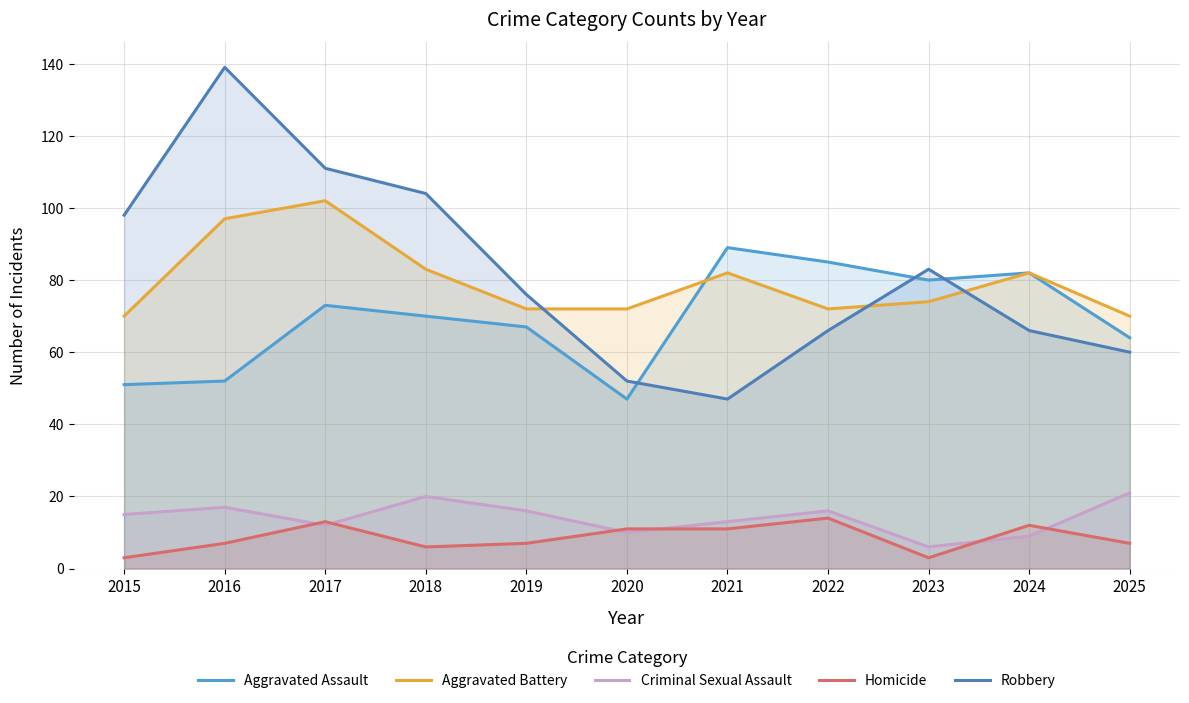

Which series ends up on top after the final intersection of Robbery and Aggravated Battery?

Aggravated Battery